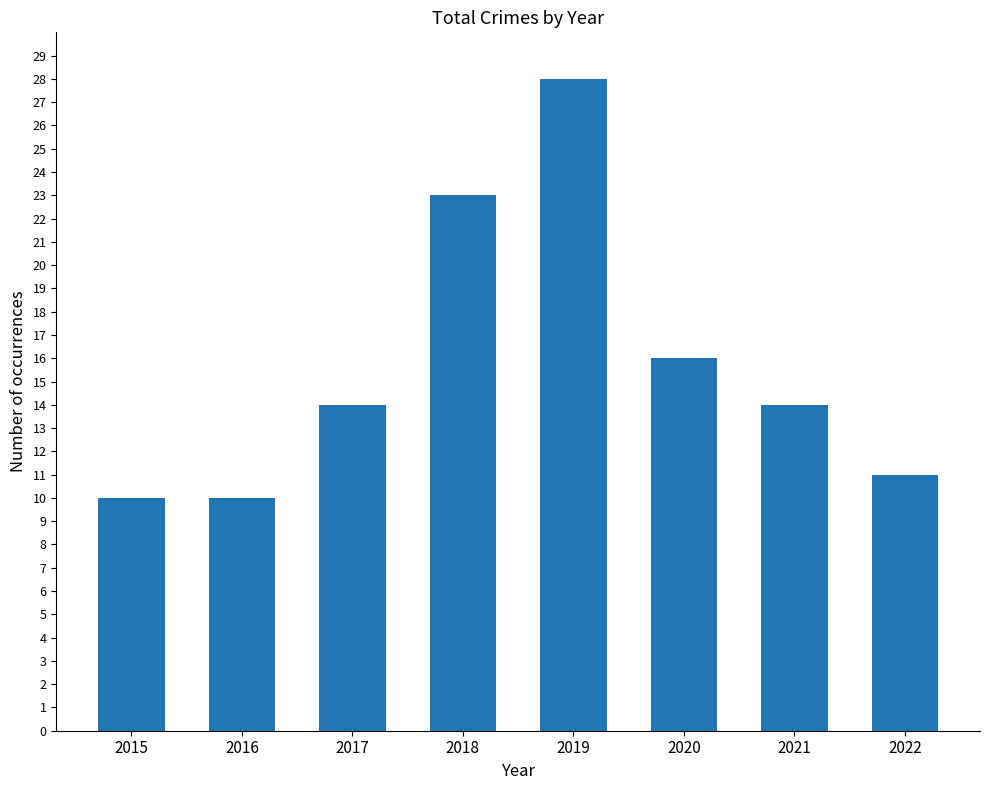

What is the value of the 6th bar from the left?

16